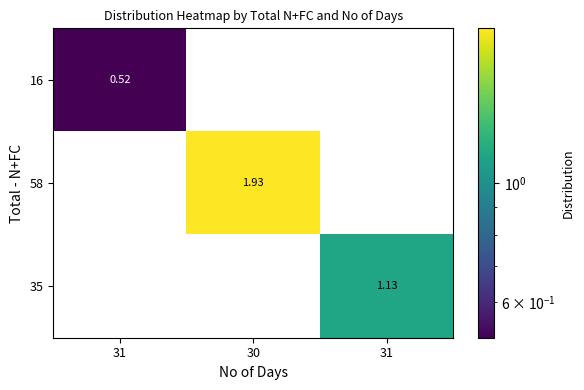

Reading left to right, transcribe all the data shown in this chart.

16: 31=0.5	30=0.0	31=0.0
58: 31=0.0	30=1.9	31=0.0
35: 31=0.0	30=0.0	31=1.1